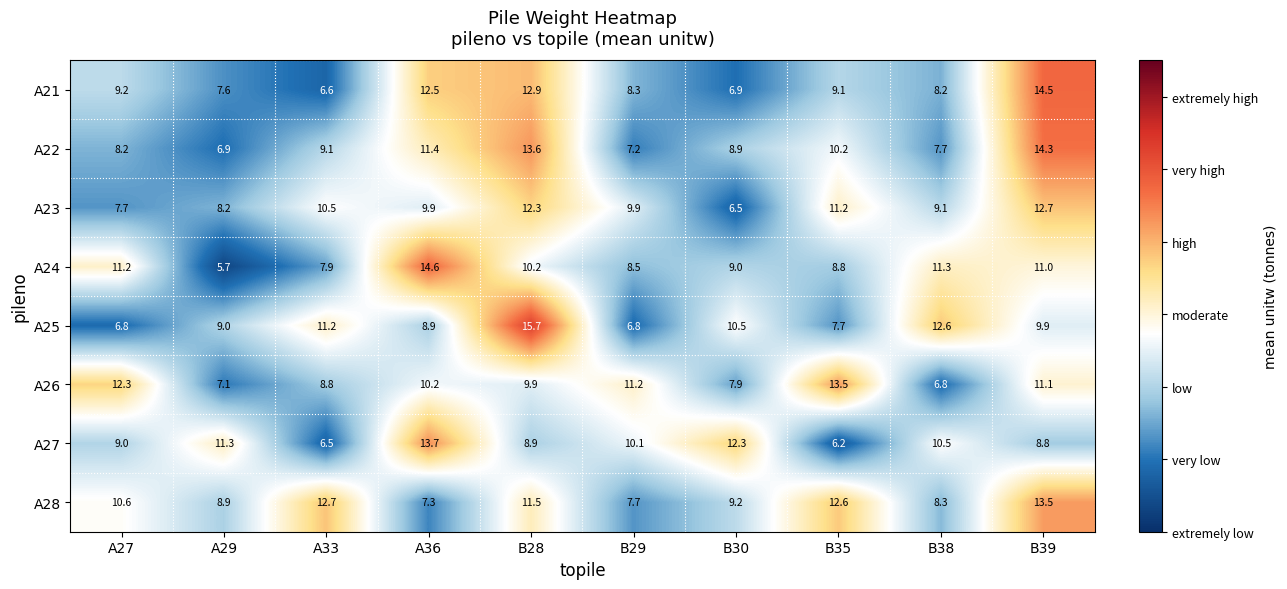

How many data points in A26 are above 10?

5